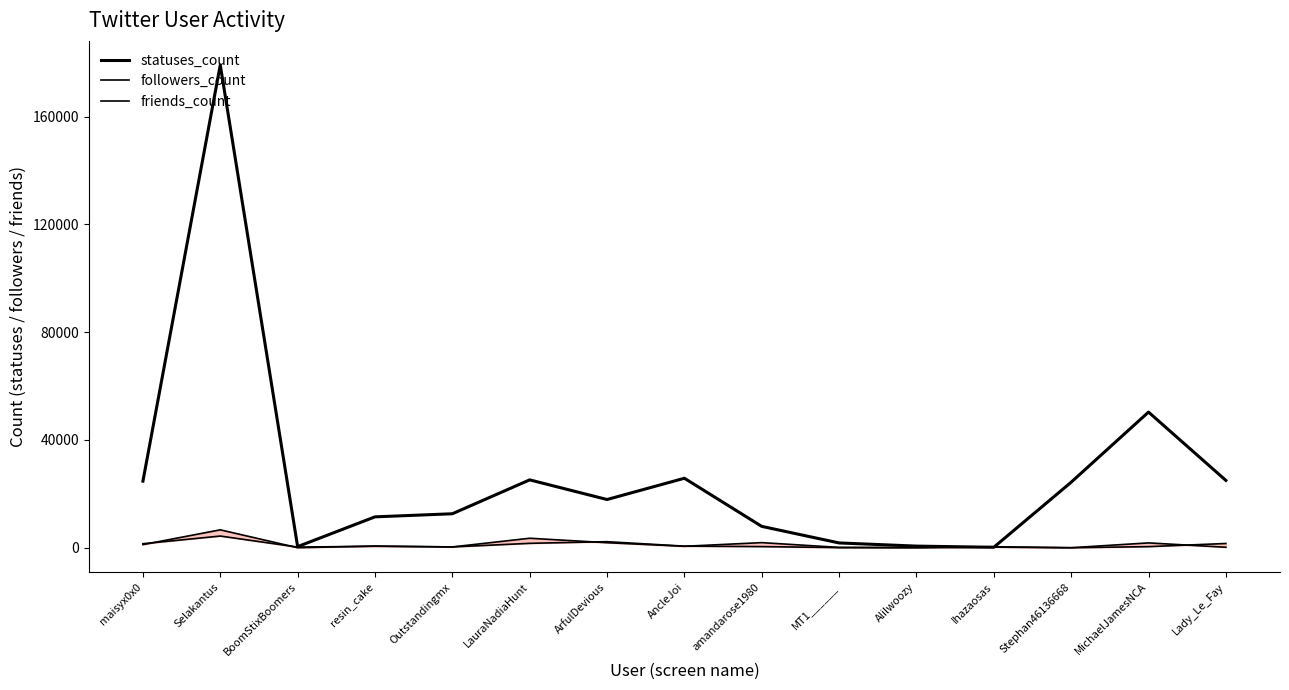

Reading left to right, extract all data points from this chart.

statuses_count: maisyx0x0=24722	Selakantus=179195	BoomStixBoomers=421	resin_cake=11468	Outstandingmx=12617	LauraNadiaHunt=25197	ArfulDevious=17906	AncleJoi=25799	amandarose1980=7932	MT1______=1784	Alilwoozy=608	Ihazaosas=174	Stephan46136668=24327	MichaelJamesNCA=50358	Lady_Le_Fay=25005
followers_count: maisyx0x0=1161	Selakantus=6653	BoomStixBoomers=21	resin_cake=624	Outstandingmx=304	LauraNadiaHunt=1639	ArfulDevious=2252	AncleJoi=597	amandarose1980=429	MT1______=55	Alilwoozy=15	Ihazaosas=230	Stephan46136668=0	MichaelJamesNCA=414	Lady_Le_Fay=1581
friends_count: maisyx0x0=1495	Selakantus=4342	BoomStixBoomers=239	resin_cake=568	Outstandingmx=304	LauraNadiaHunt=3532	ArfulDevious=1875	AncleJoi=544	amandarose1980=1904	MT1______=125	Alilwoozy=77	Ihazaosas=385	Stephan46136668=14	MichaelJamesNCA=1800	Lady_Le_Fay=182